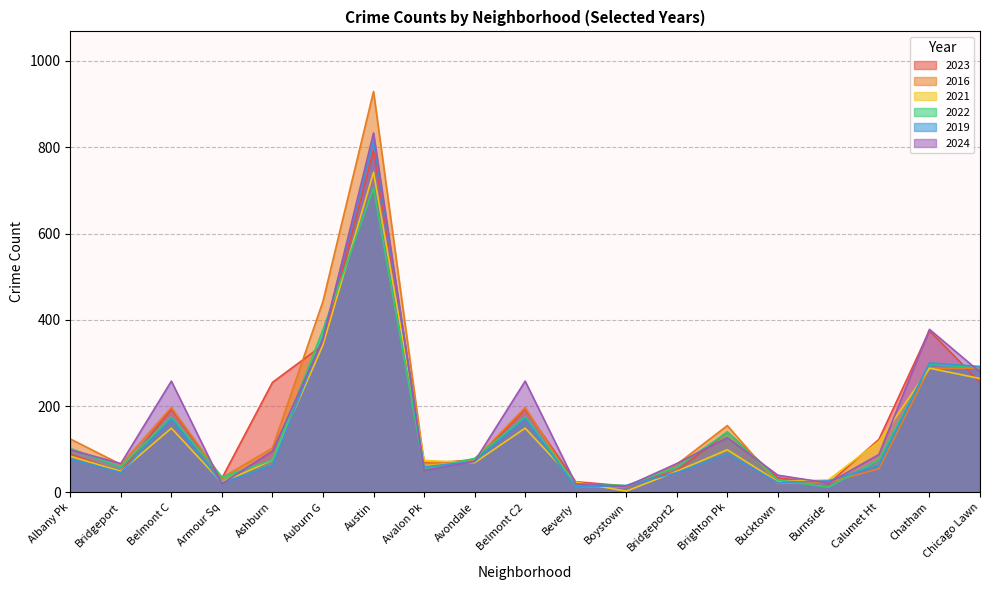

What is the sum of the 2021 values at Armour Sq and Brighton Pk?

122